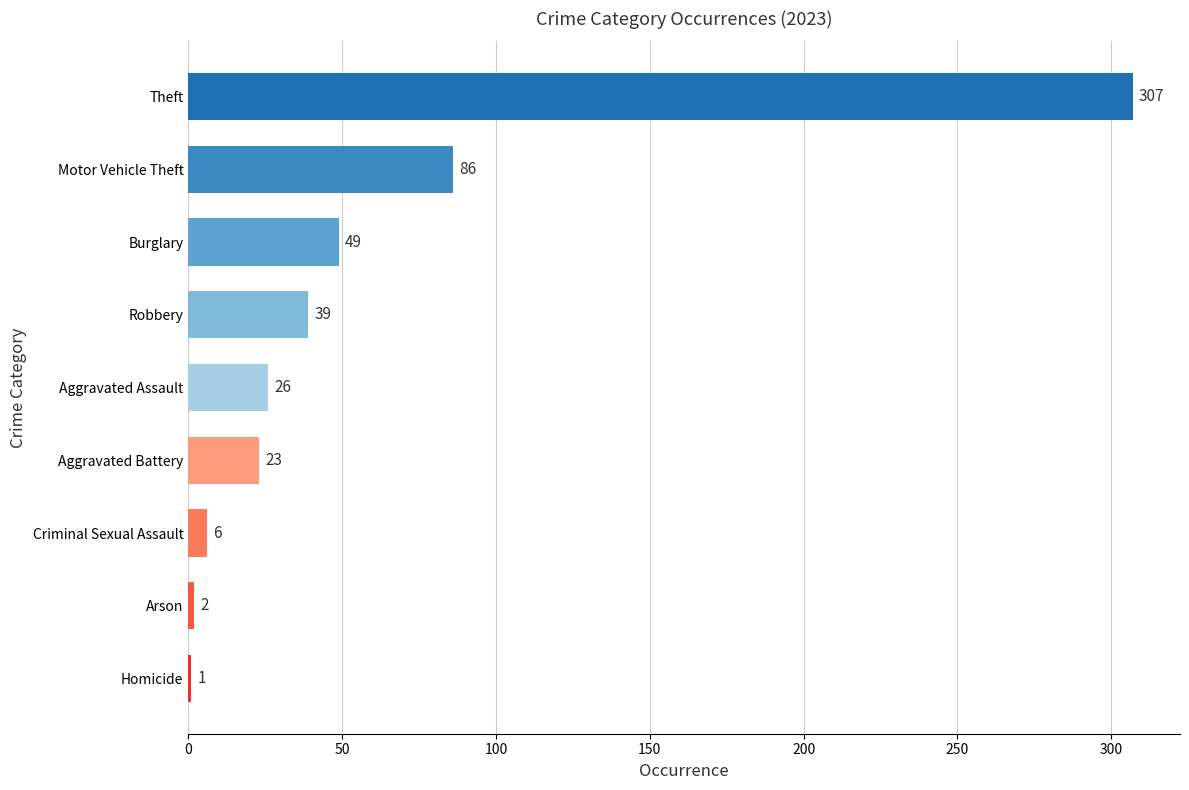

What is the sum of the values at Motor Vehicle Theft and Burglary?

135